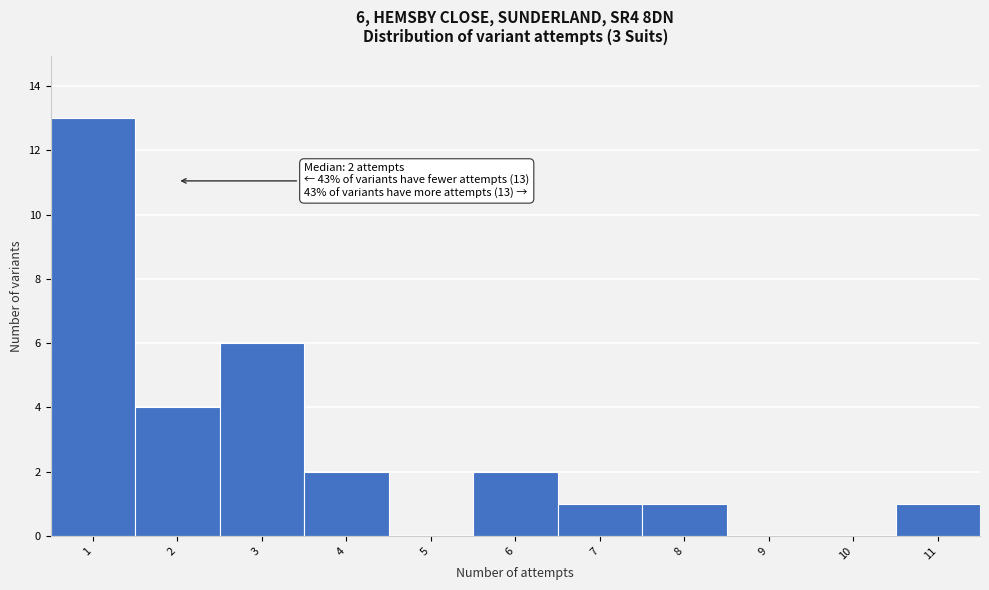

Over which range of the x-axis is the bar tallest?

0.5 to 1.5